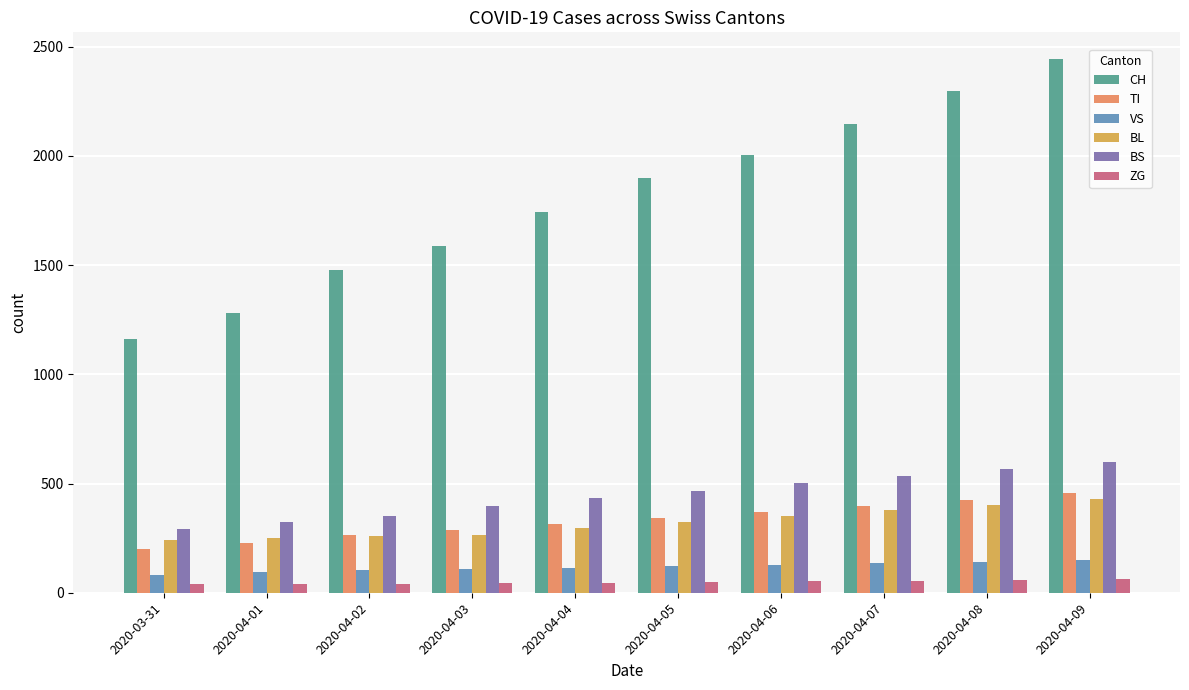

How many values in the VS series are below 121?

5